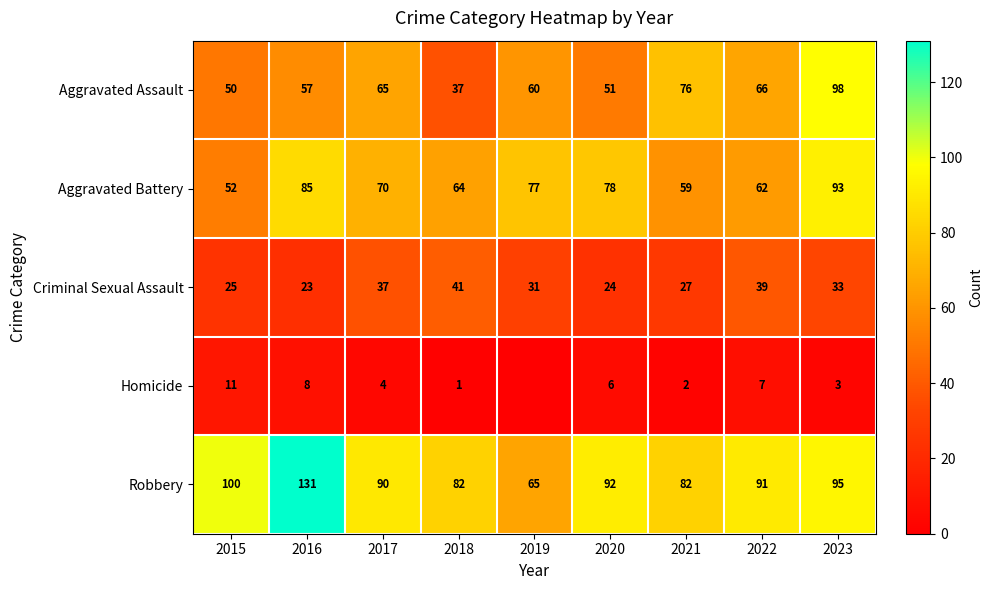

What is the highest value of the Robbery series?

131